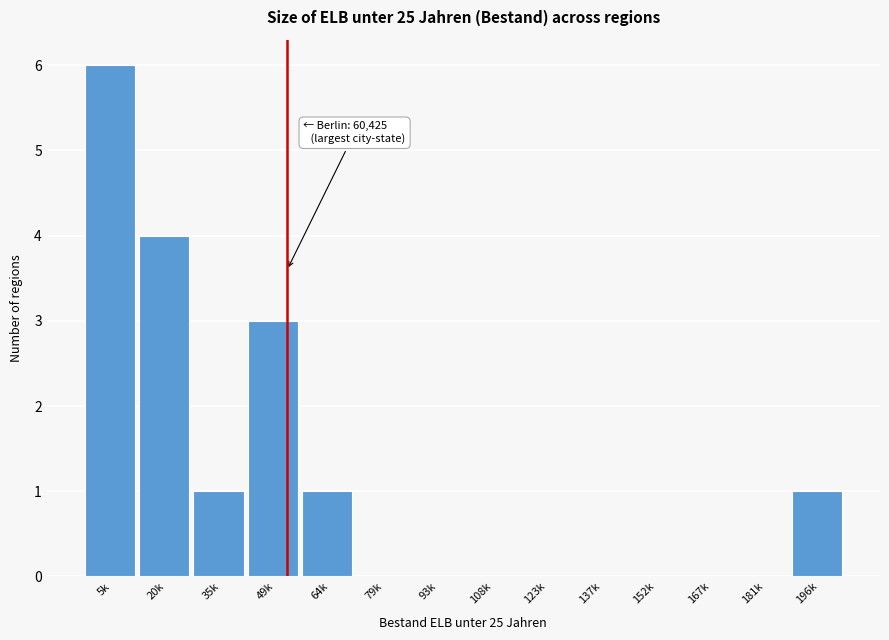

Reading left to right, extract all data points from this chart.

5k=6	20k=4	35k=1	49k=3	64k=1	79k=0	93k=0	108k=0	123k=0	137k=0	152k=0	167k=0	181k=0	196k=1